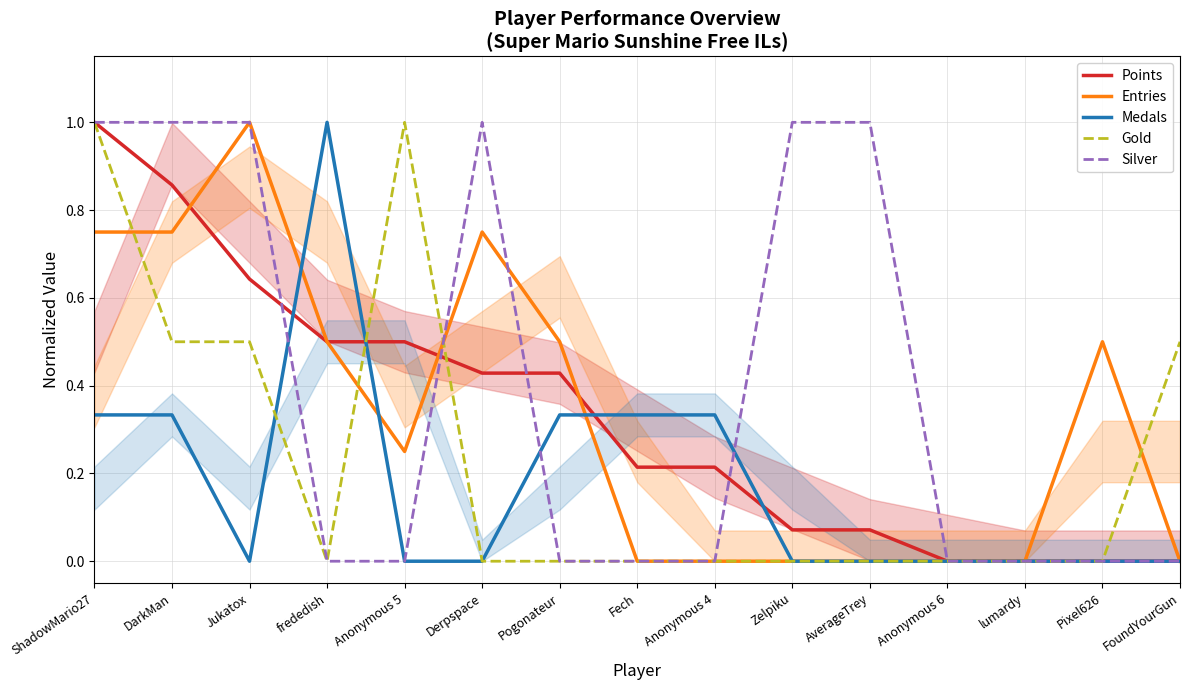

What is the total value across all series at Pixel626?

0.5